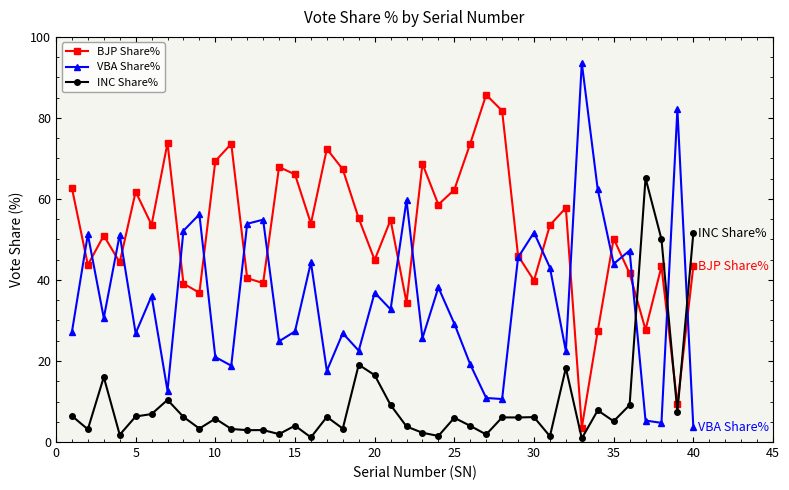

In INC Share%, how many points are higher than both neighbors (excluding endpoints)?

13